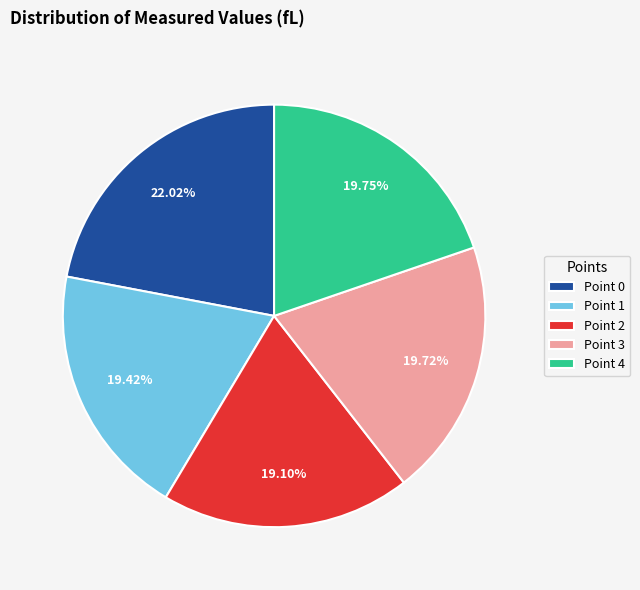

How many slices are in this pie chart?

5